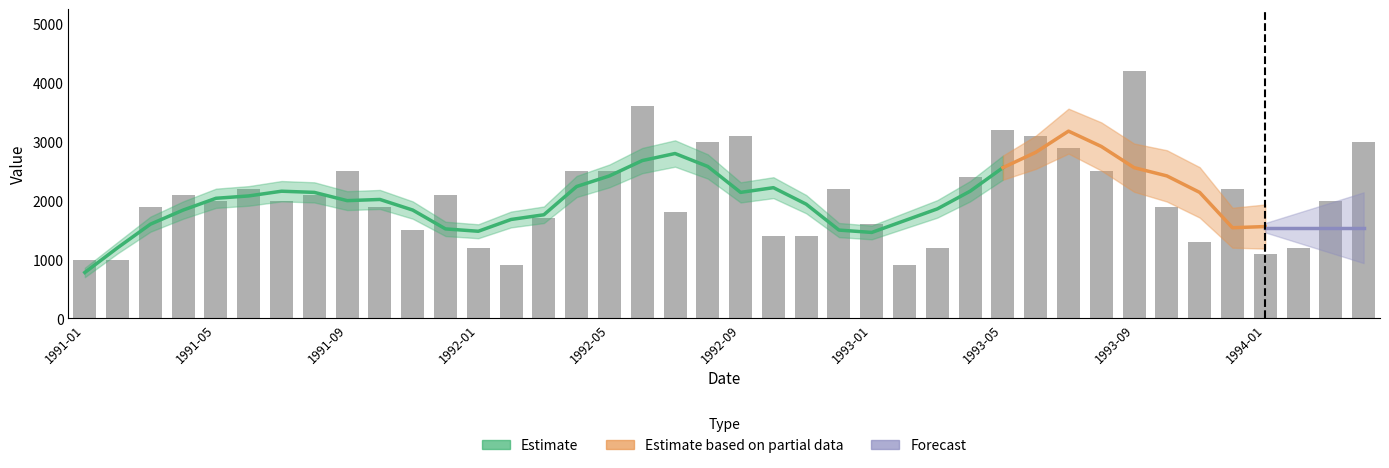

Rank the categories by value from highest to lowest.

1993-09, 1992-06, 1993-05, 1992-09, 1993-06, 1992-08, 1994-04, 1993-07, 1991-09, 1992-04, 1992-05, 1993-08, 1993-04, 1991-06, 1992-12, 1993-12, 1991-04, 1991-08, 1991-12, 1991-05, 1991-07, 1994-03, 1991-03, 1991-10, 1993-10, 1992-07, 1992-03, 1993-01, 1991-11, 1992-10, 1992-11, 1993-11, 1992-01, 1993-03, 1994-02, 1994-01, 1991-01, 1991-02, 1992-02, 1993-02